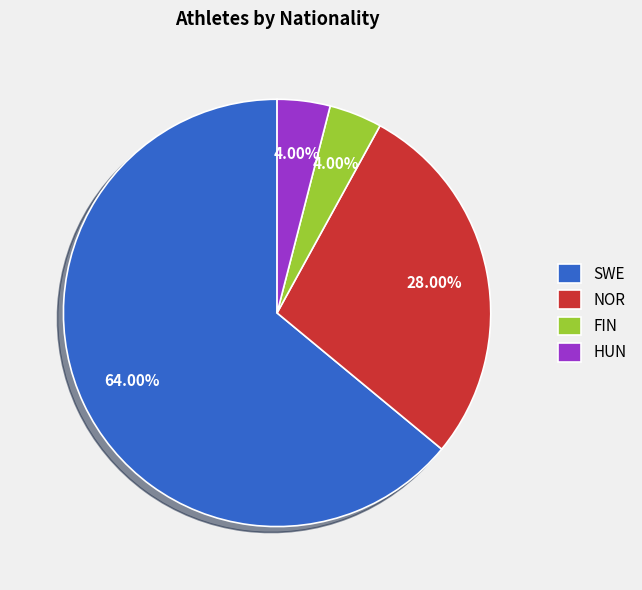

Combined, do HUN and NOR account for over 50%?

No